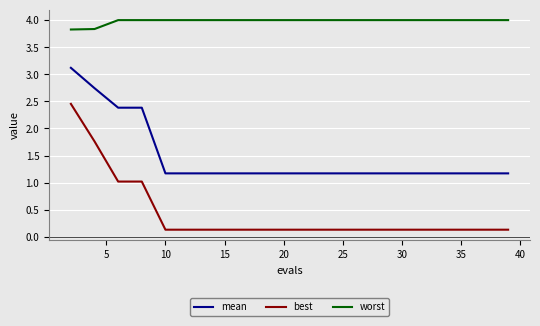

Which series has the largest total across all categories?

worst